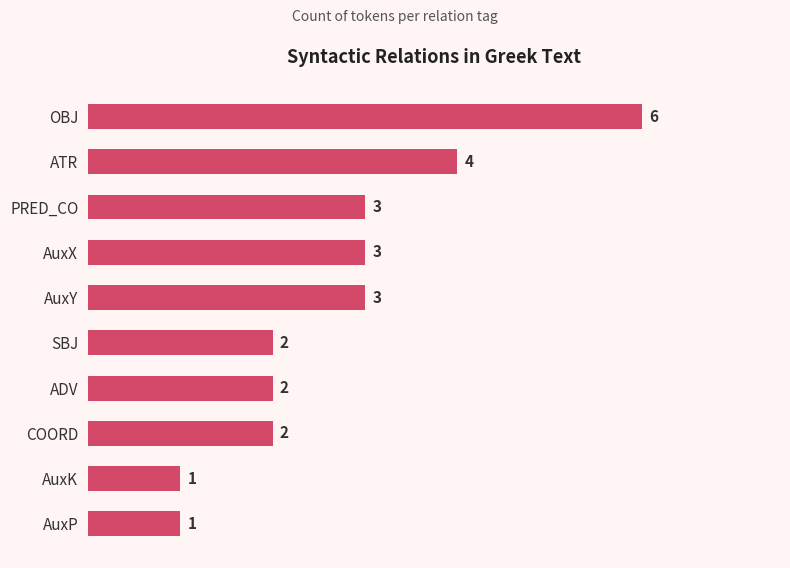

What is the maximum value shown in the chart?

6